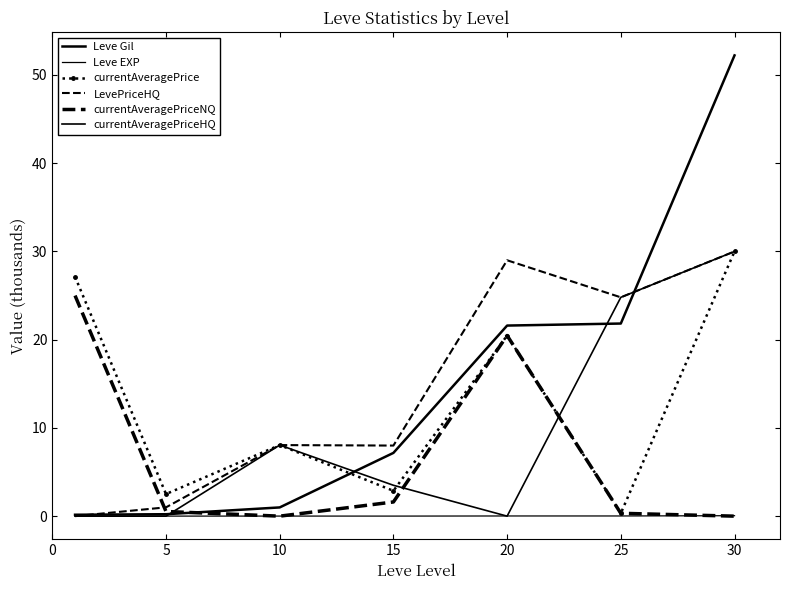

What is the difference between the second highest and second lowest values in the Leve Gil series?

21.6